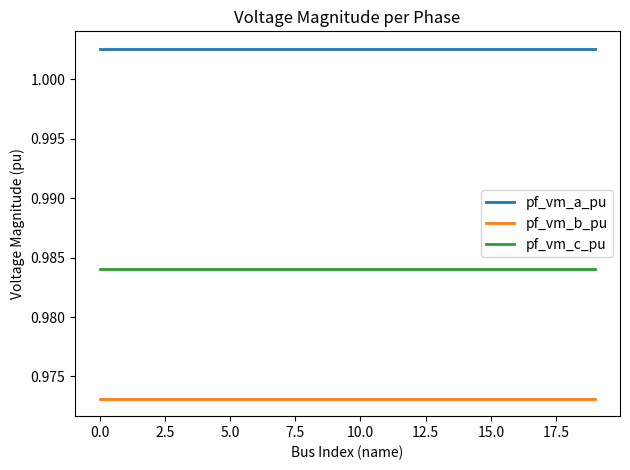

Rank the series by their average value, from lowest to highest.

pf_vm_b_pu, pf_vm_c_pu, pf_vm_a_pu